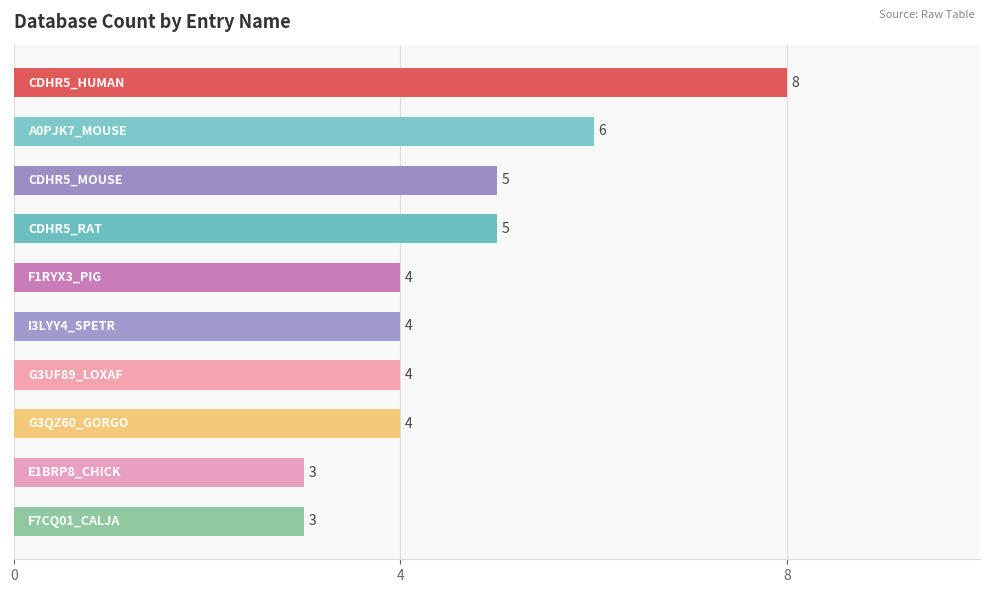

How many values are between 4 and 5?

6